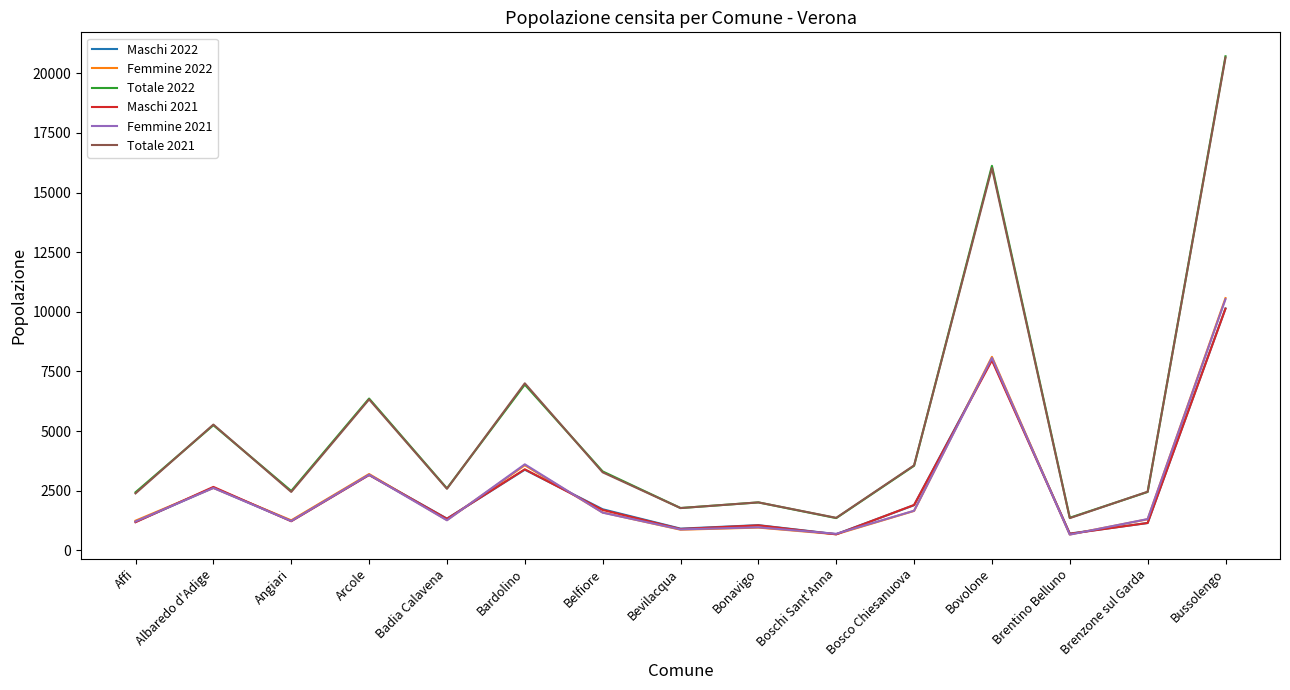

Which series has the largest range (max minus min)?

Totale 2022